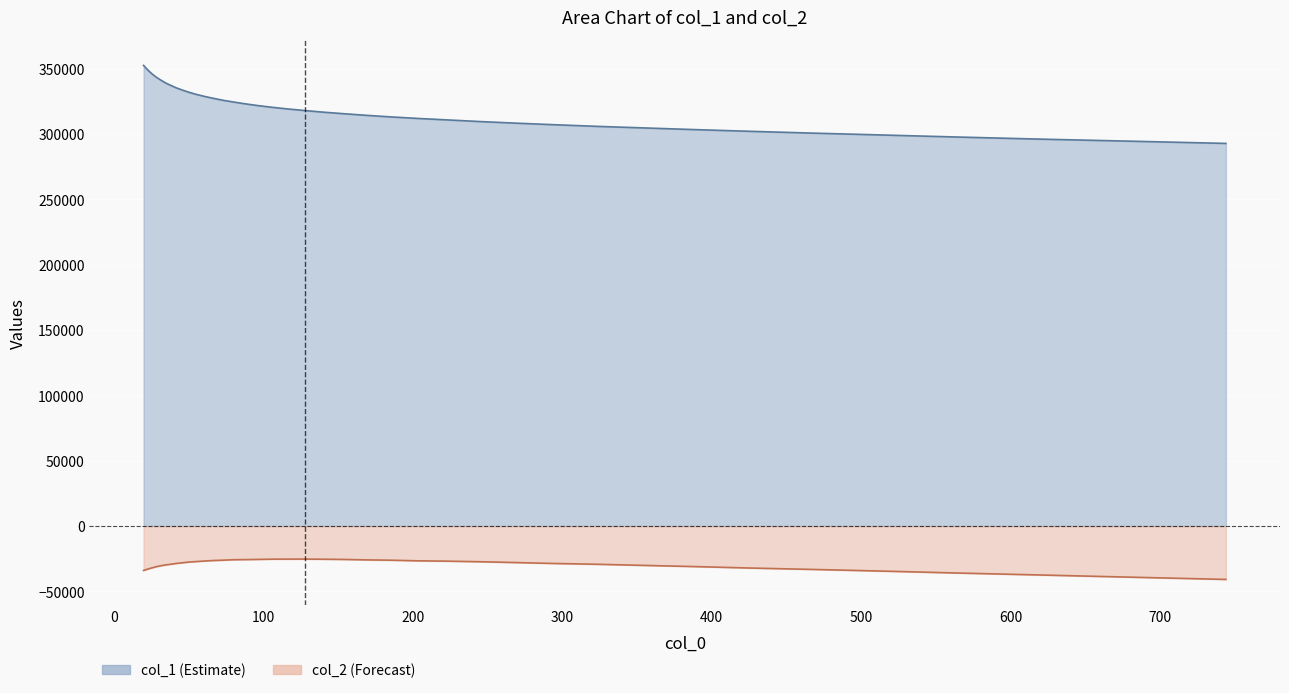

What is the approximate value of col_2 at 354.284?

-30116.2